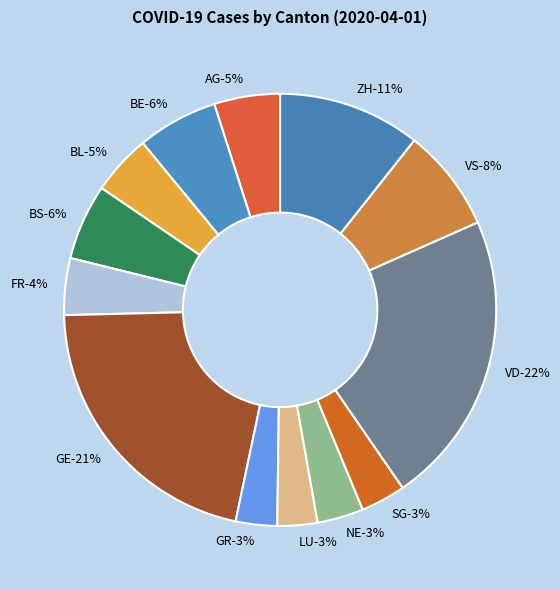

What is the total percentage of VD and ZH?

32.7%